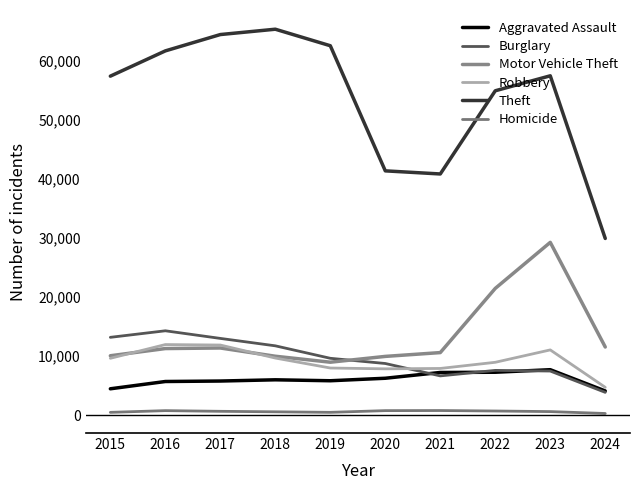

How many lines are shown in the chart?

6